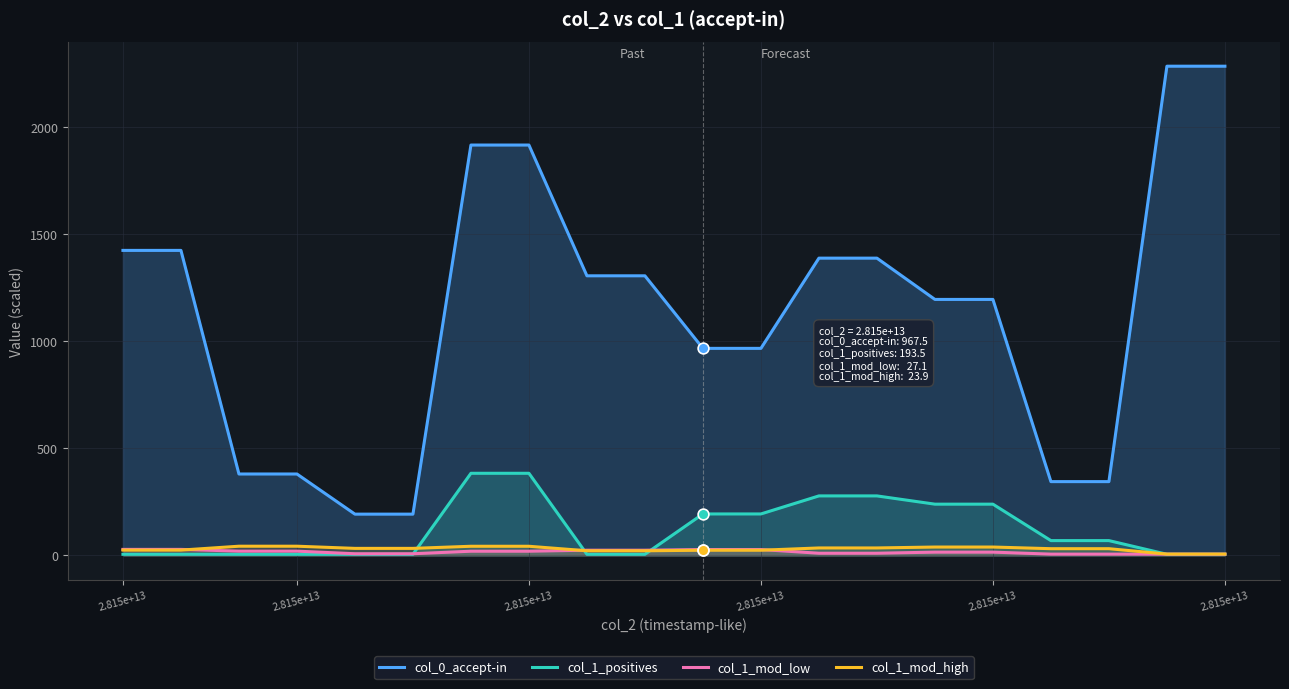

Which series has the largest total across all categories?

col_0_accept-in